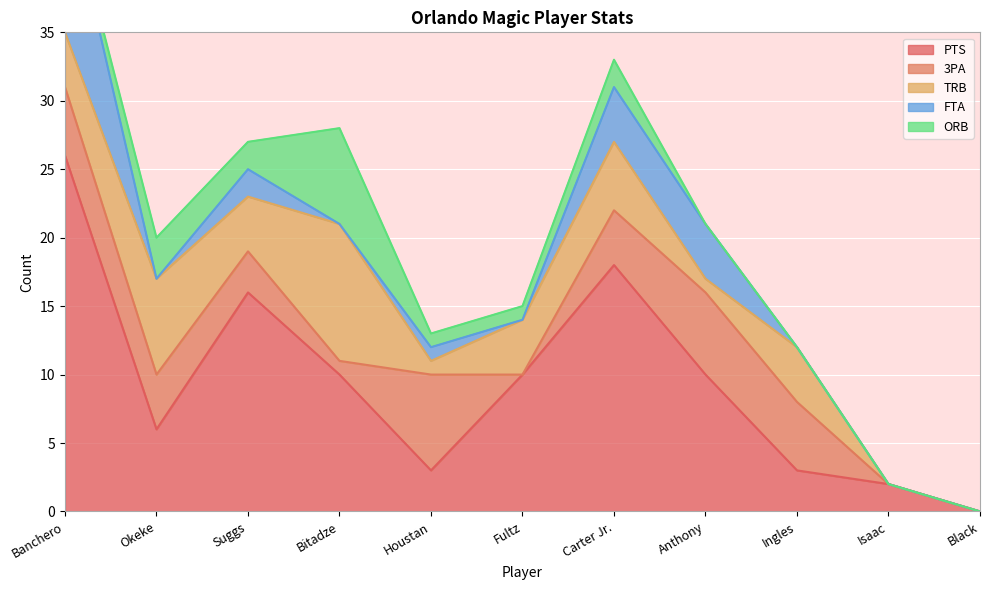

List the labels in order of ORB value, largest first.

Bitadze, Okeke, Suggs, Carter Jr., Houstan, Fultz, Banchero, Anthony, Ingles, Isaac, Black